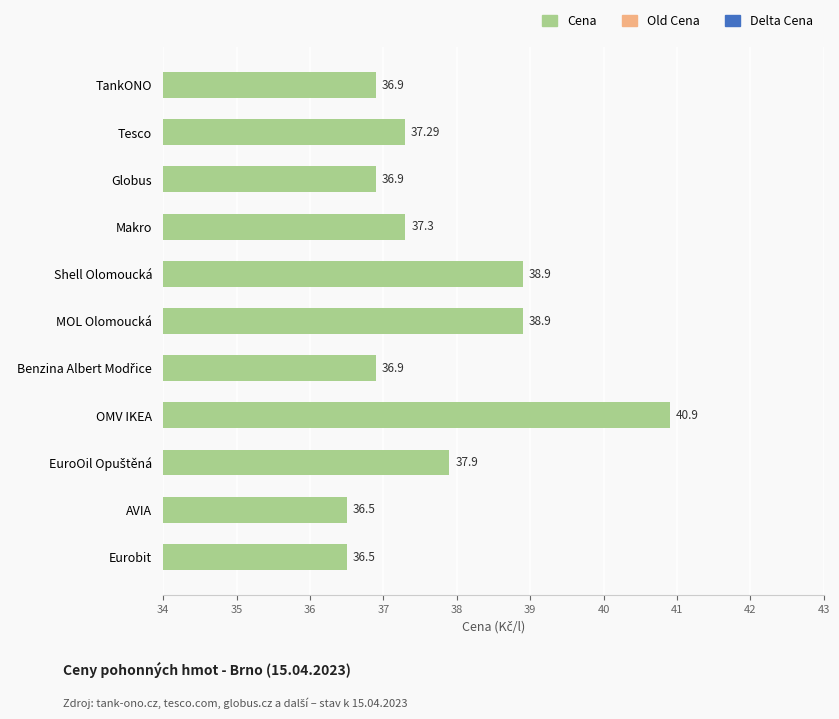

Does the chart contain stacked bars?

No